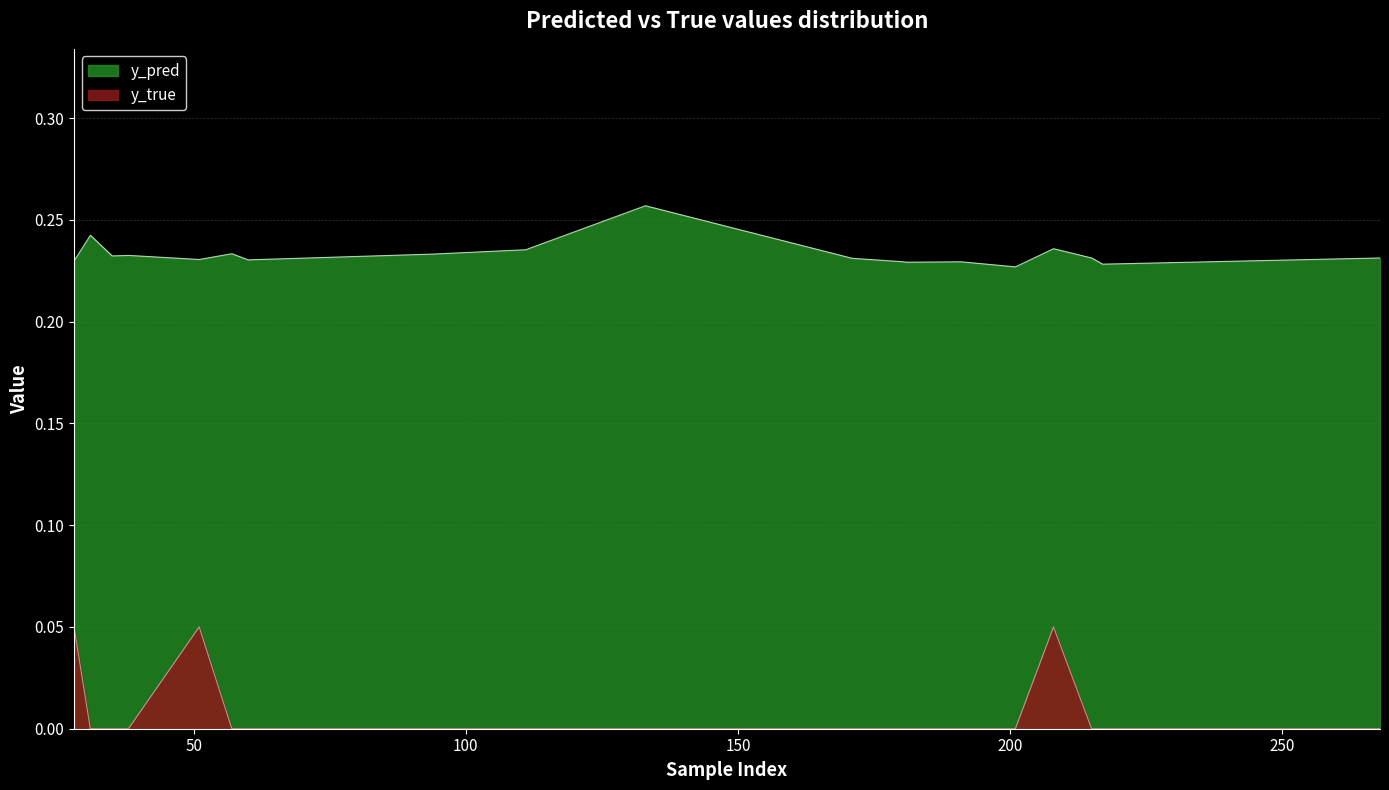

Does the chart display data point markers on the line(s)?

No